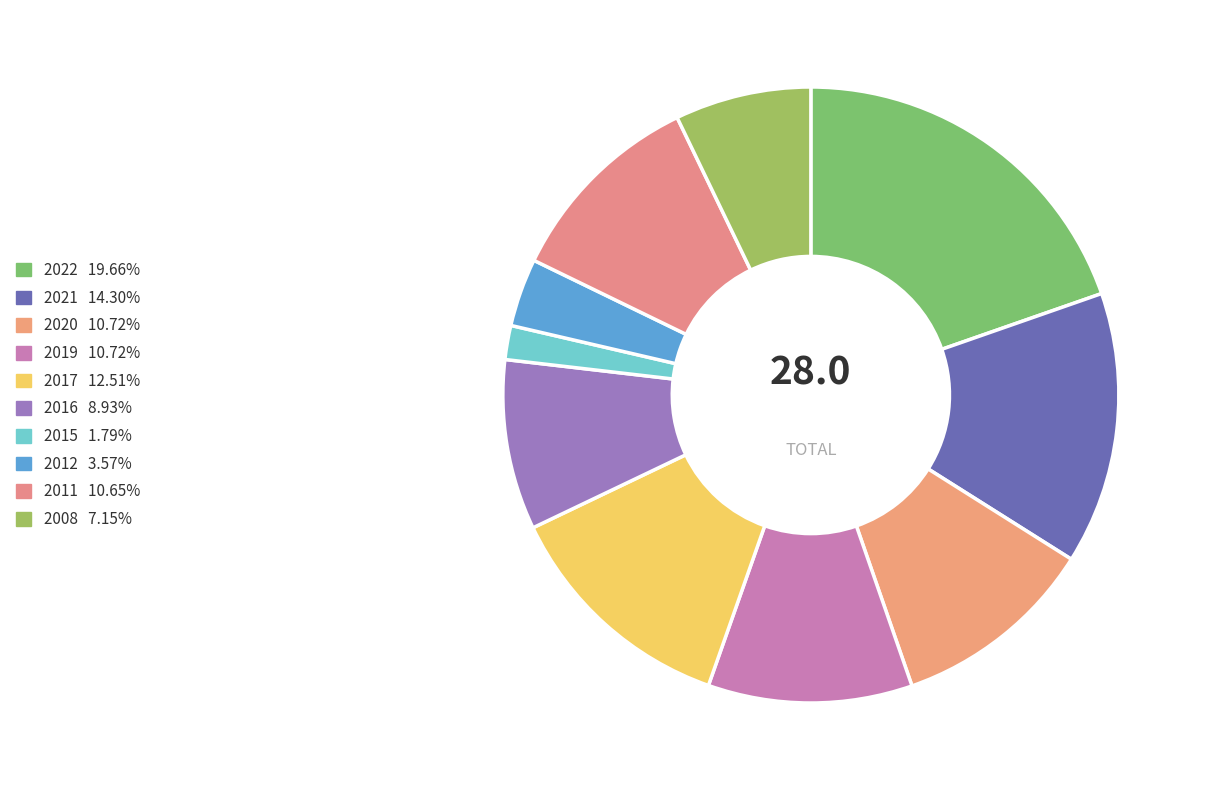

The 2015 slice represents 1% of the pie. True or false?

False